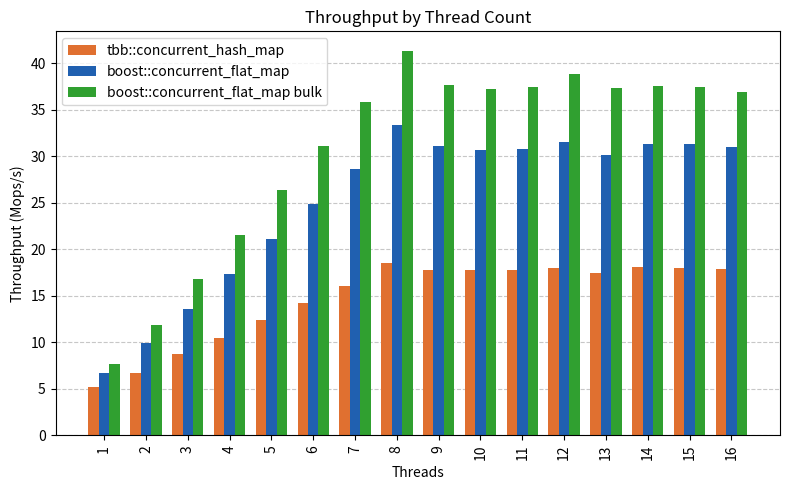

Where is boost::concurrent_flat_map nearest to the value 20?

5